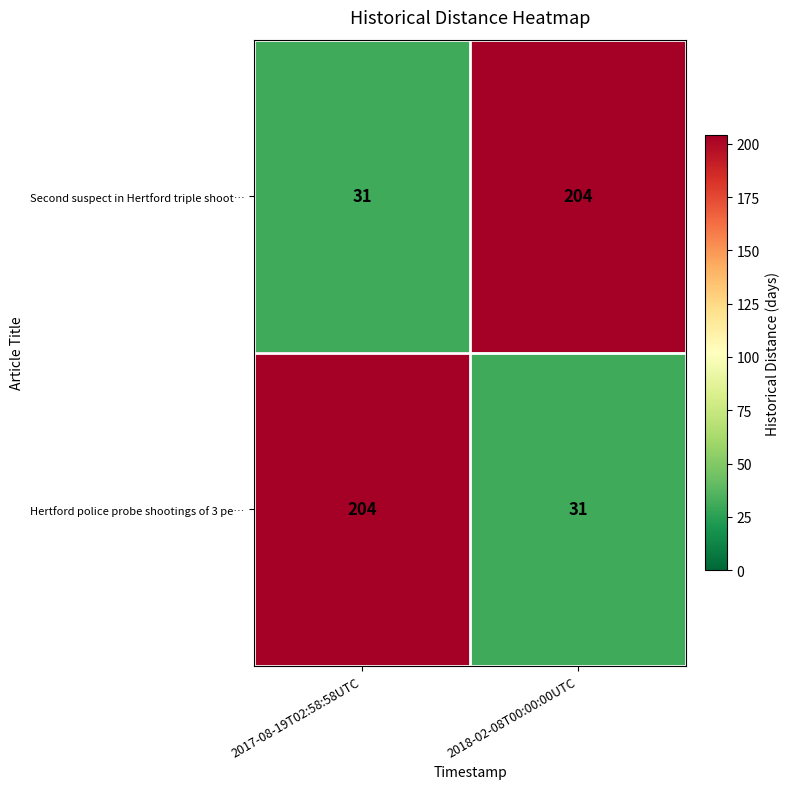

The value of Second suspect in Hertford triple shoot… at 2017-08-19T02:58:58UTC is 31. True or false?

True